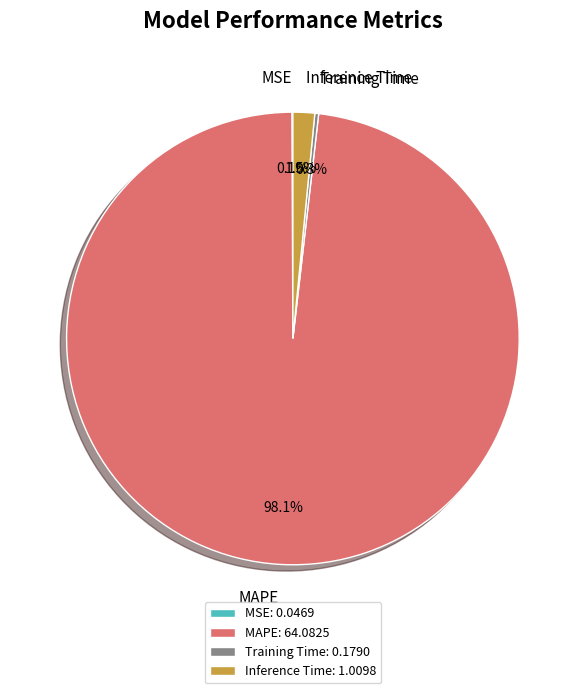

Does any single category account for the majority?

Yes